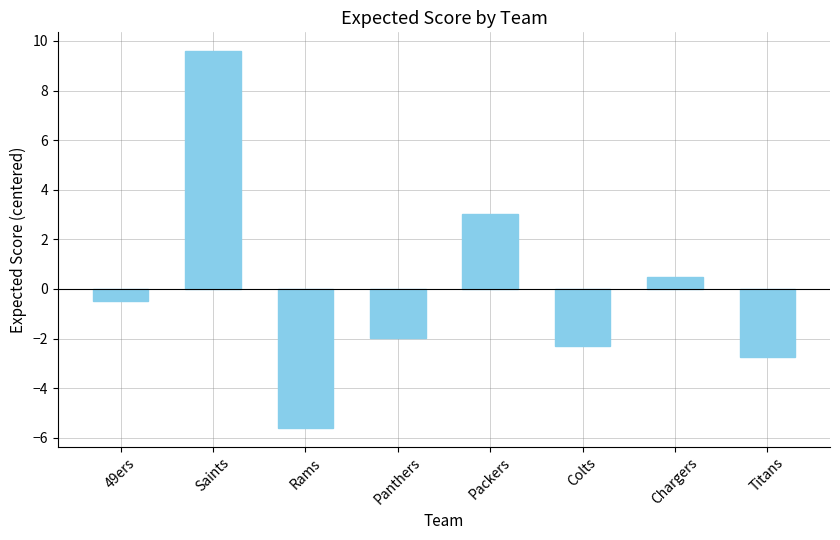

What position from the left is Colts?

6